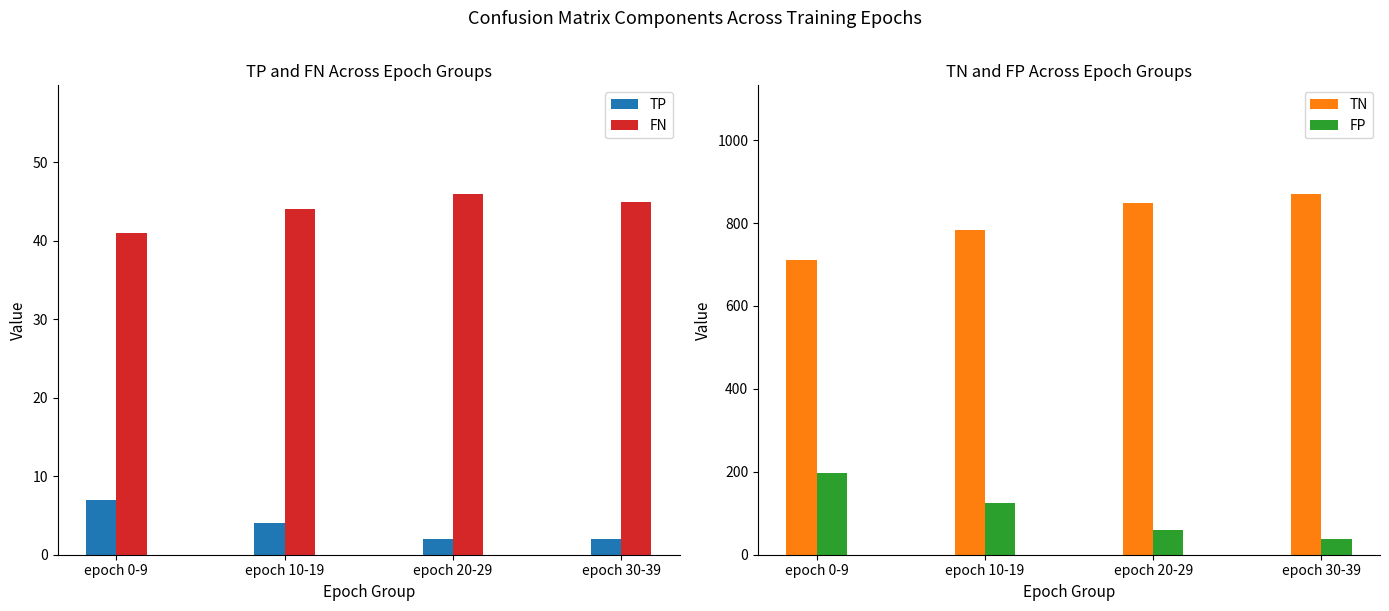

Reading left to right, transcribe all the data shown in this chart.

TP: epoch 0-9=7	epoch 10-19=4	epoch 20-29=2	epoch 30-39=2
FN: epoch 0-9=41	epoch 10-19=44	epoch 20-29=46	epoch 30-39=45
TN: epoch 0-9=712	epoch 10-19=783	epoch 20-29=849	epoch 30-39=871
FP: epoch 0-9=196	epoch 10-19=125	epoch 20-29=59	epoch 30-39=37